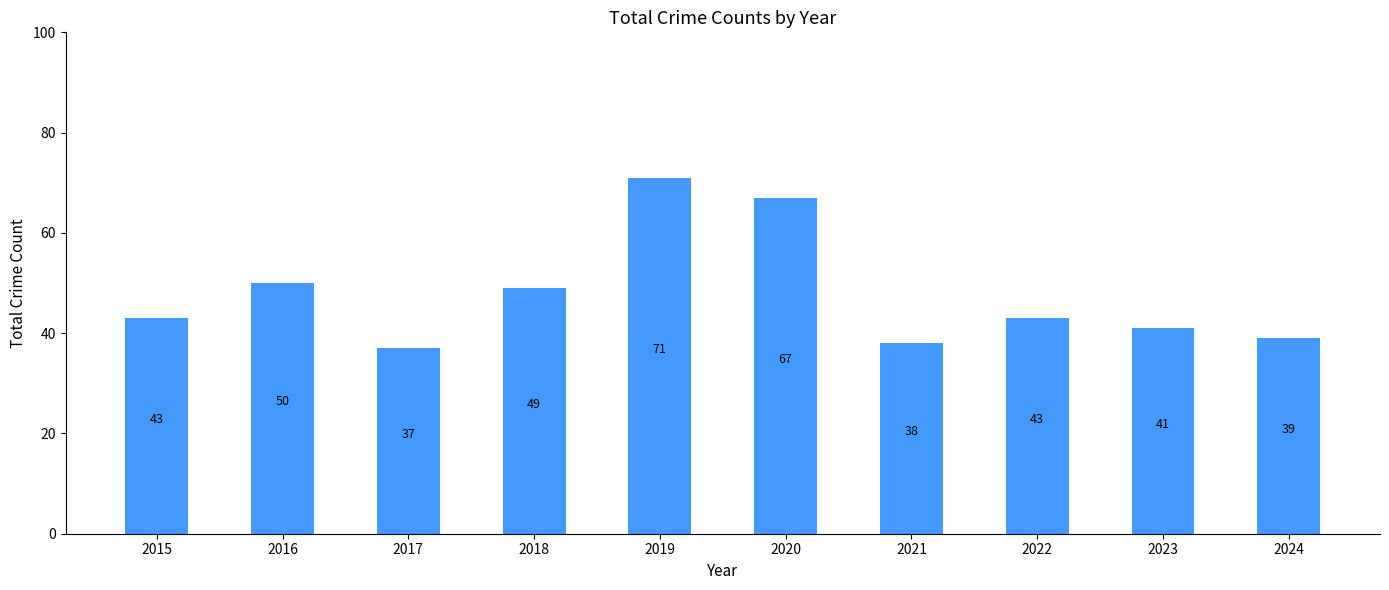

The value at 2018 is 79. True or false?

False